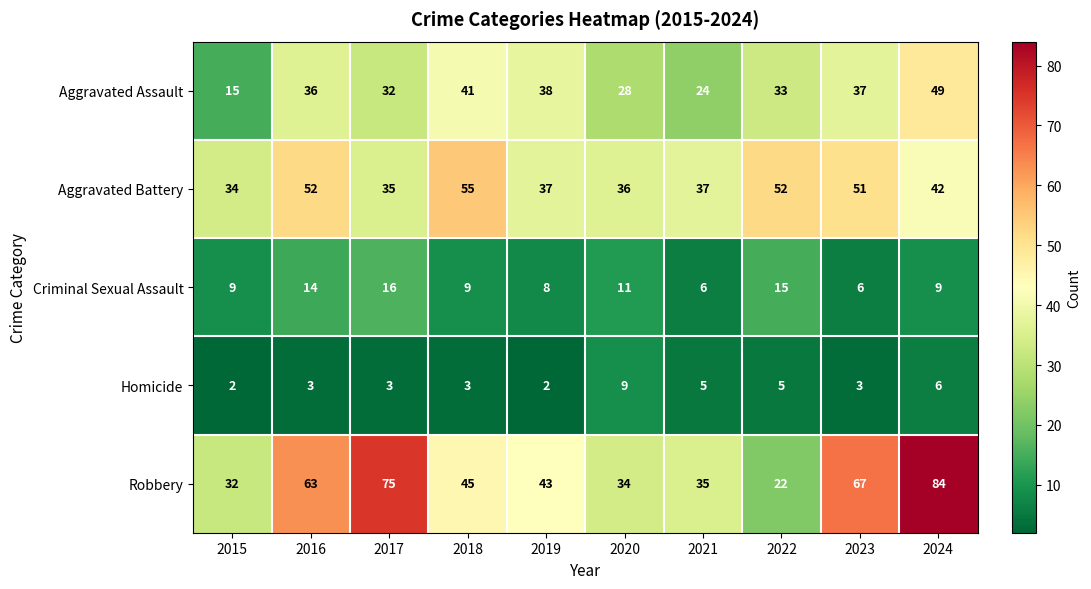

True or false: Robbery has a value of 38 at 2022.

False